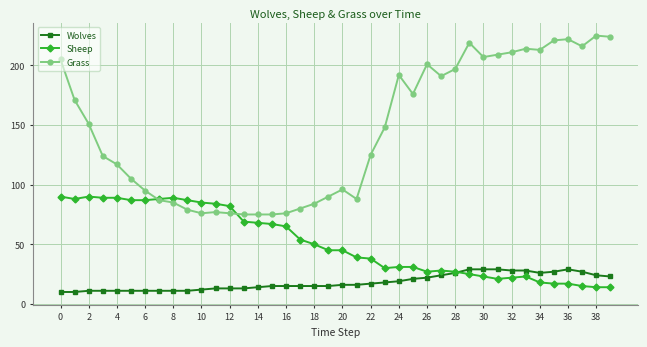

Rank the series by their maximum value, from highest to lowest.

Grass, Sheep, Wolves